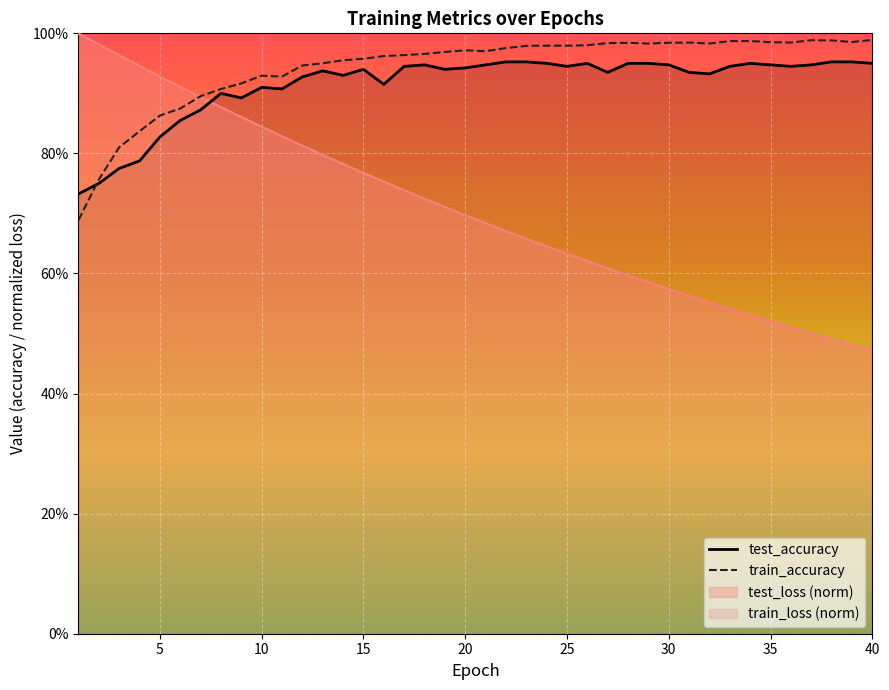

True or false: train_accuracy has more than 0 points higher than both neighbors.

True